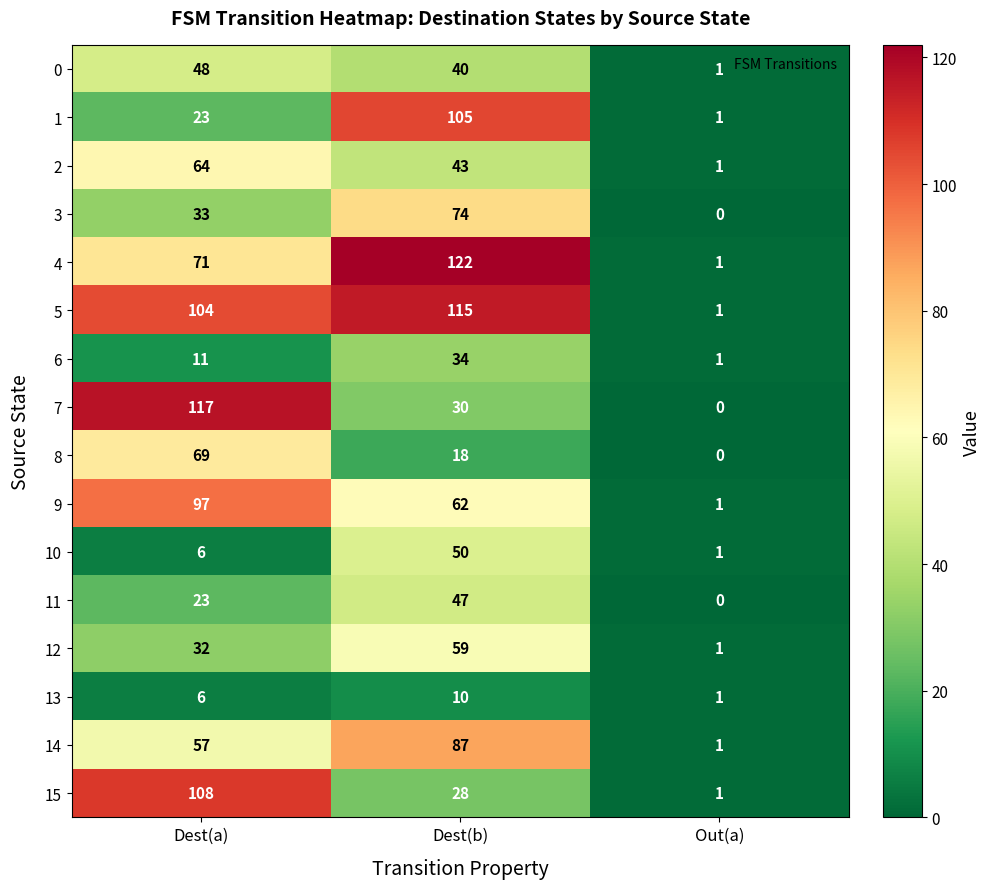

What is the maximum value shown in the chart?

122